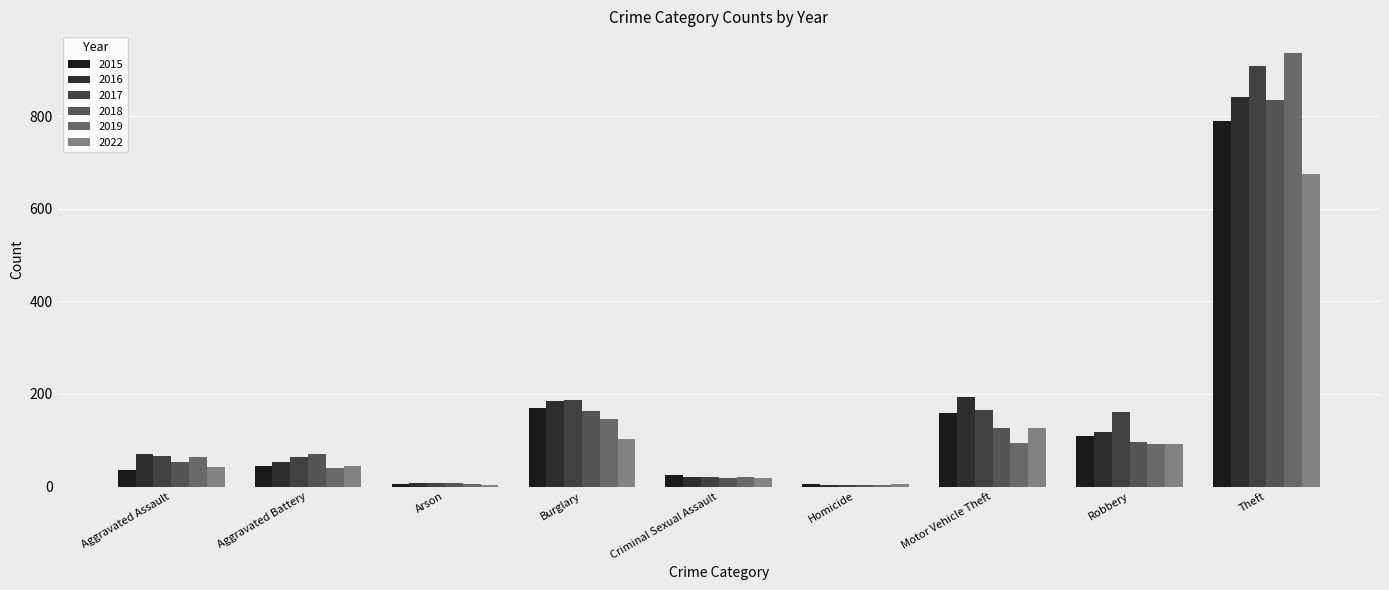

Which series has the largest total across all categories?

2017